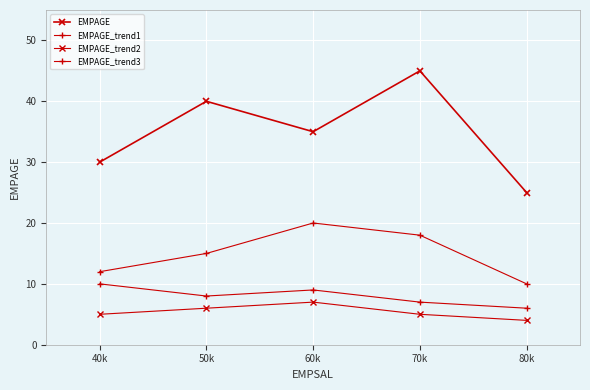

How many lines are shown in the chart?

4